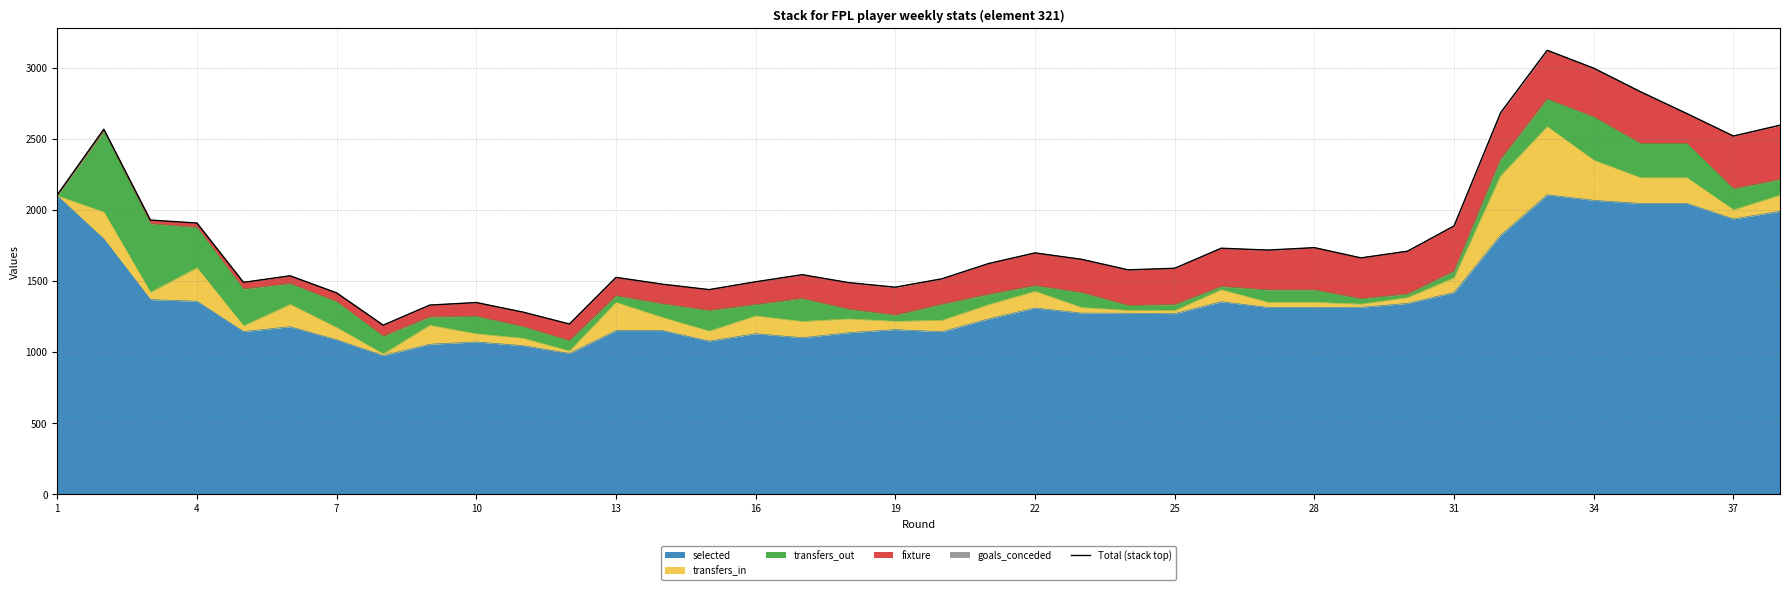

The value of selected at 19 is 1690. True or false?

False